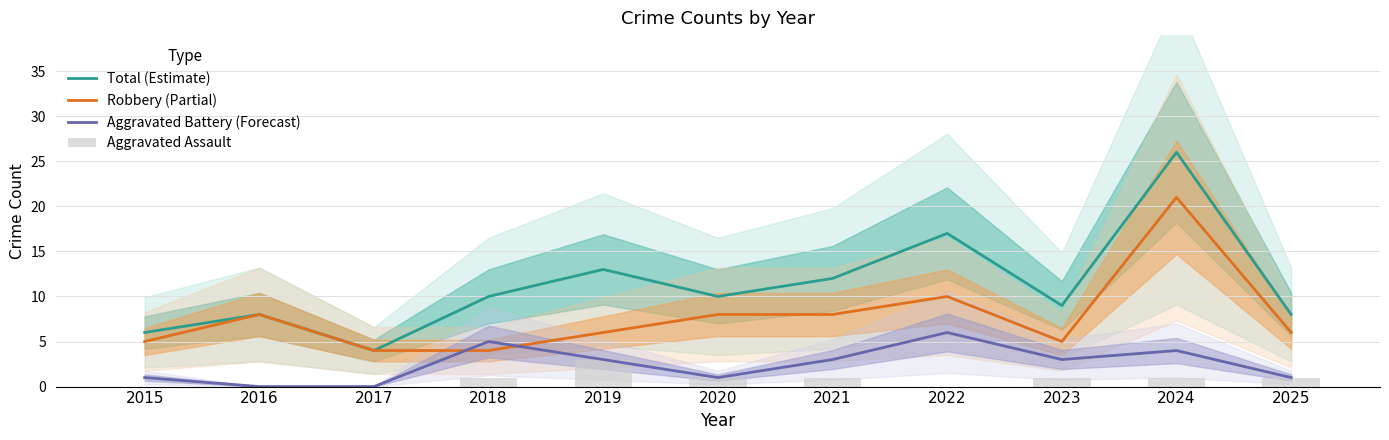

Rank the series by their maximum value, from highest to lowest.

Total (Estimate), Robbery (Partial), Aggravated Battery (Forecast), Aggravated Assault